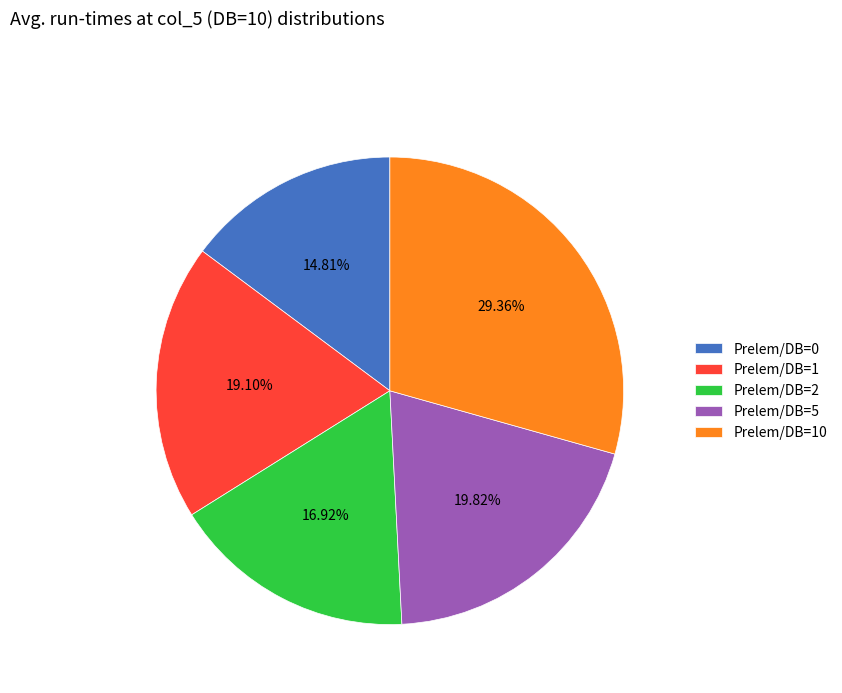

What is the ratio of the value at Prelem/DB=0 to the value at Prelem/DB=1?

0.8